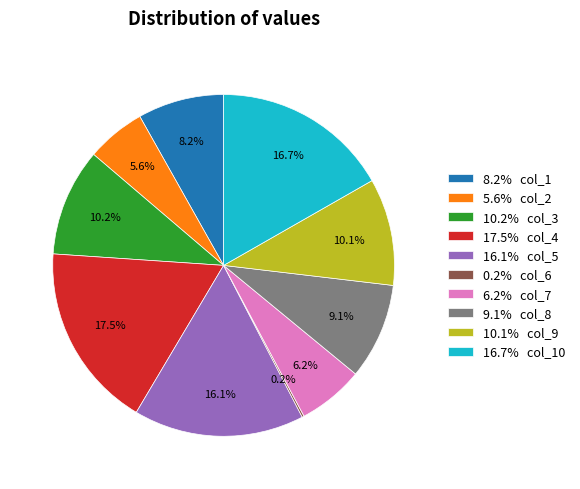

Does 16.1% col_5 represent more than half of the total?

No